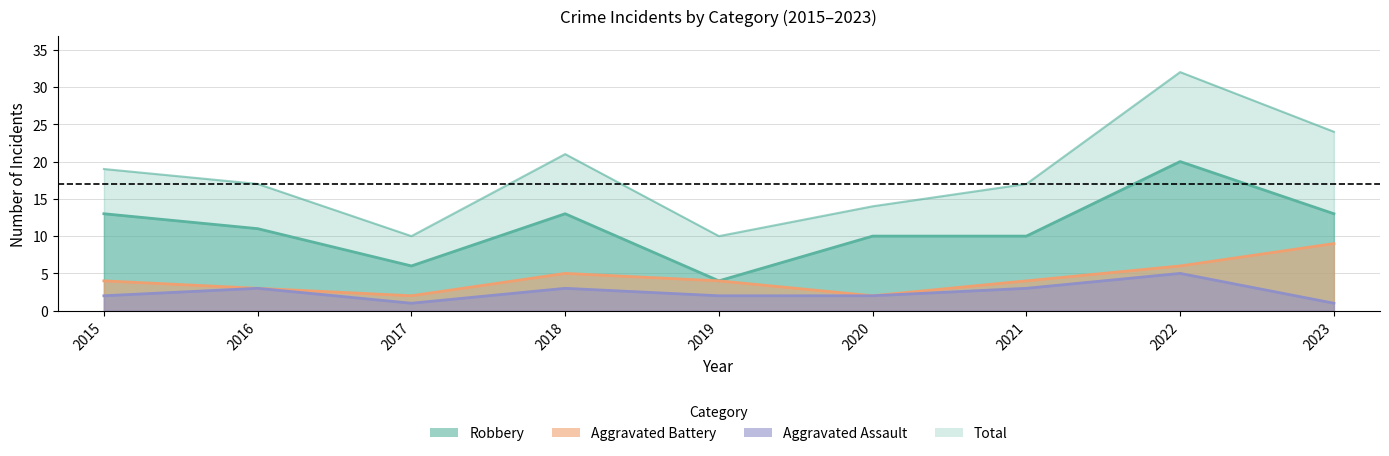

What is the average value of the Aggravated Assault series?

2